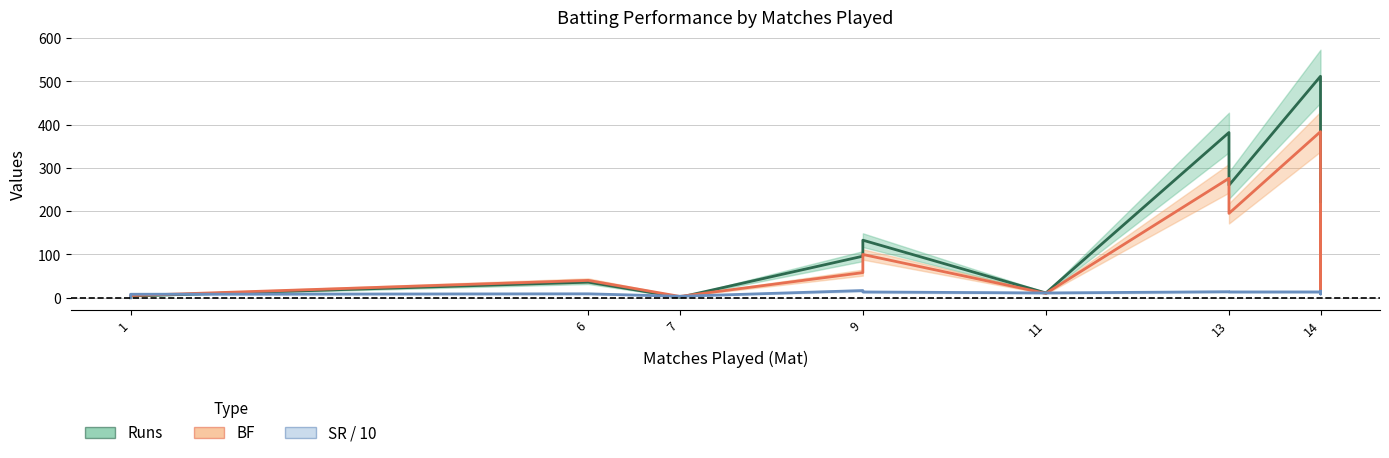

What are all the series names shown in the legend?

Runs, BF, SR / 10